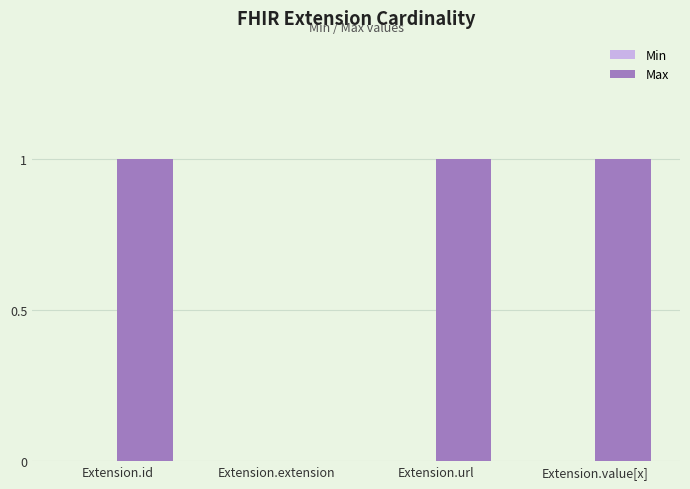

What is the ratio of the value at Extension.value[x] to the value at Extension.id?

1.0